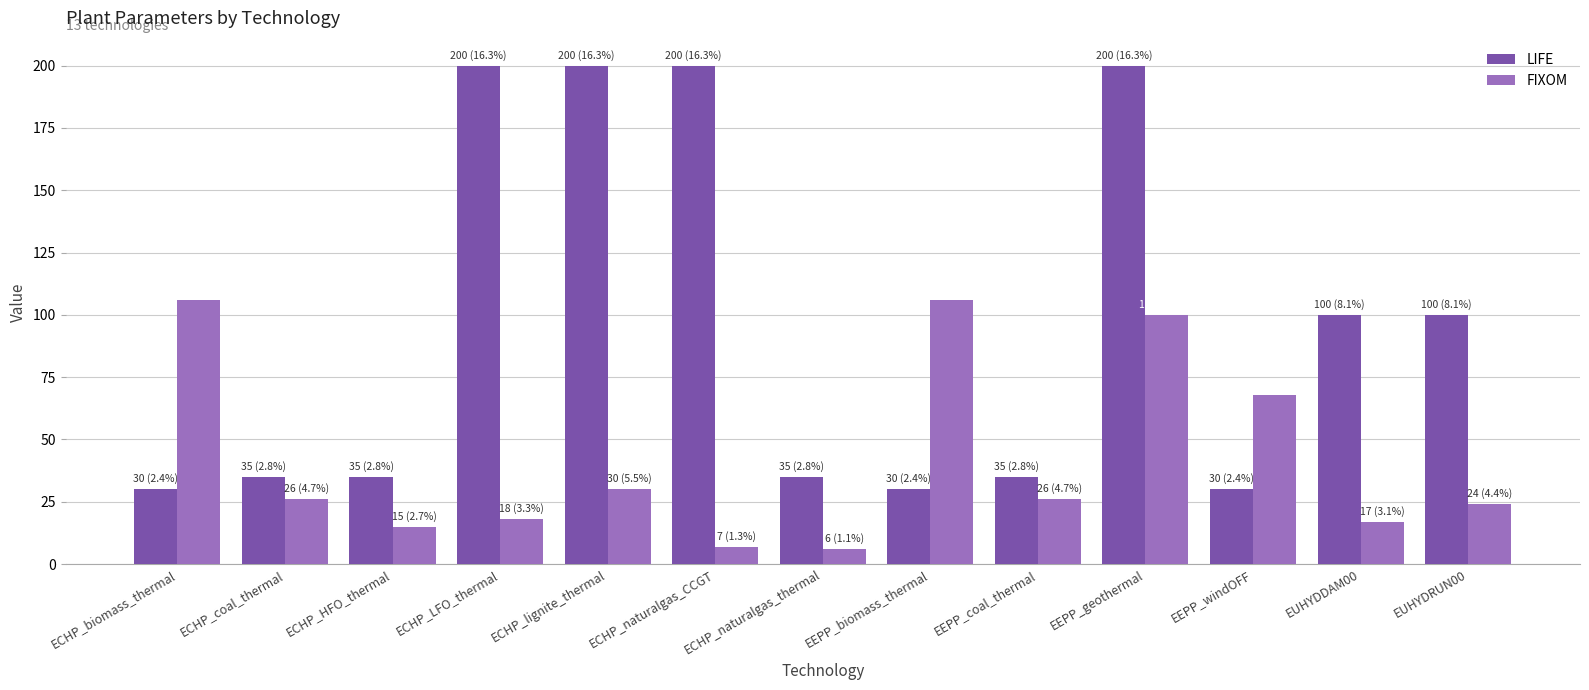

What is the sum of the FIXOM values at EUHYDDAM00 and ECHP_naturalgas_thermal?

23